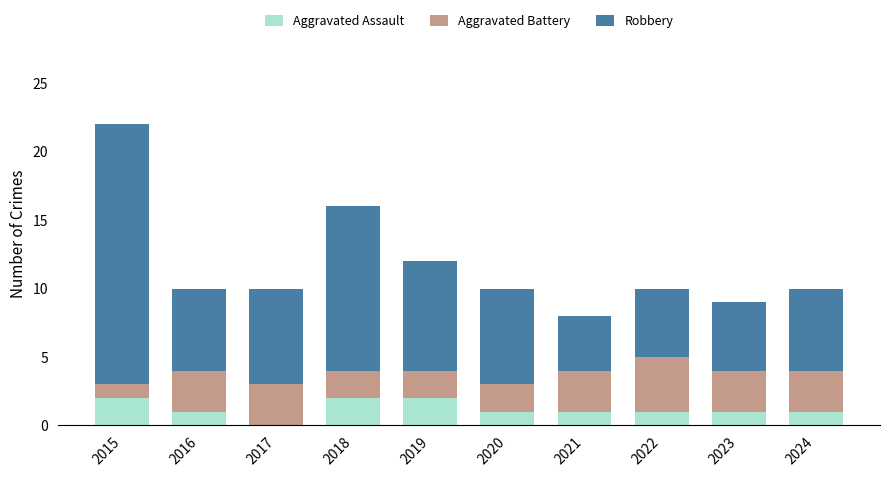

Reading right to left, transcribe the values for Aggravated Assault.

2024=1	2023=1	2022=1	2021=1	2020=1	2019=2	2018=2	2017=0	2016=1	2015=2